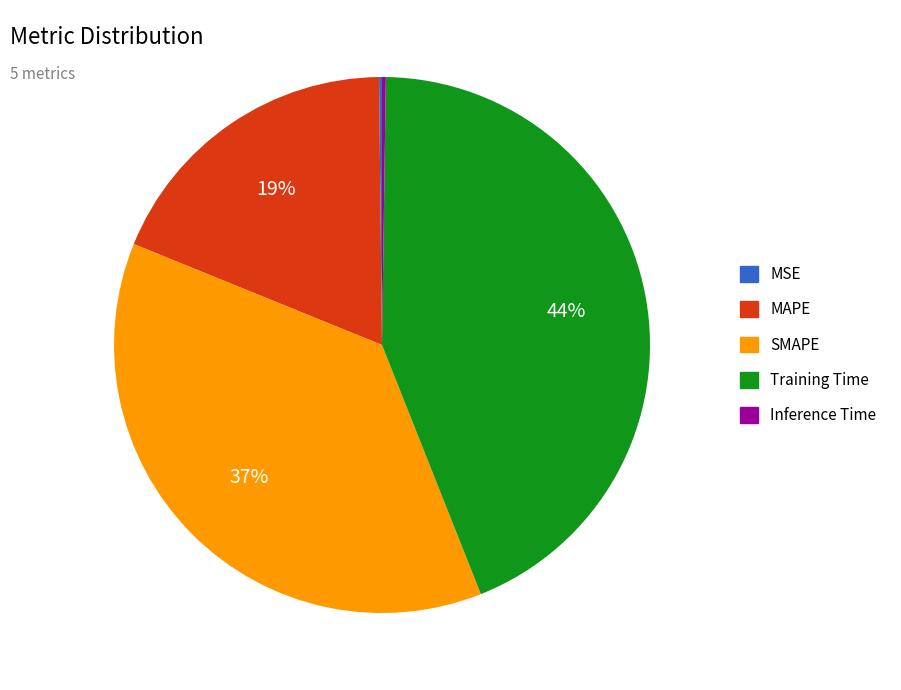

Does any single category account for the majority?

No